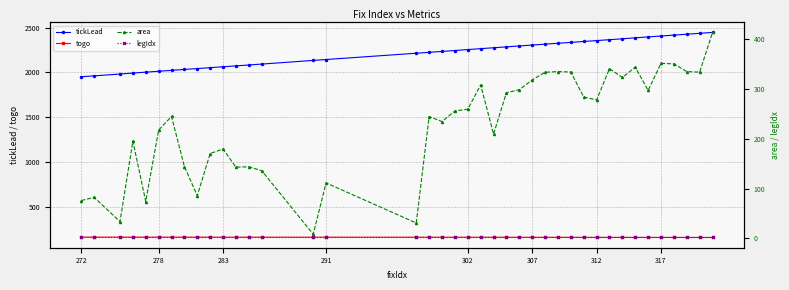

True or false: togo and tickLead cross at least once.

False